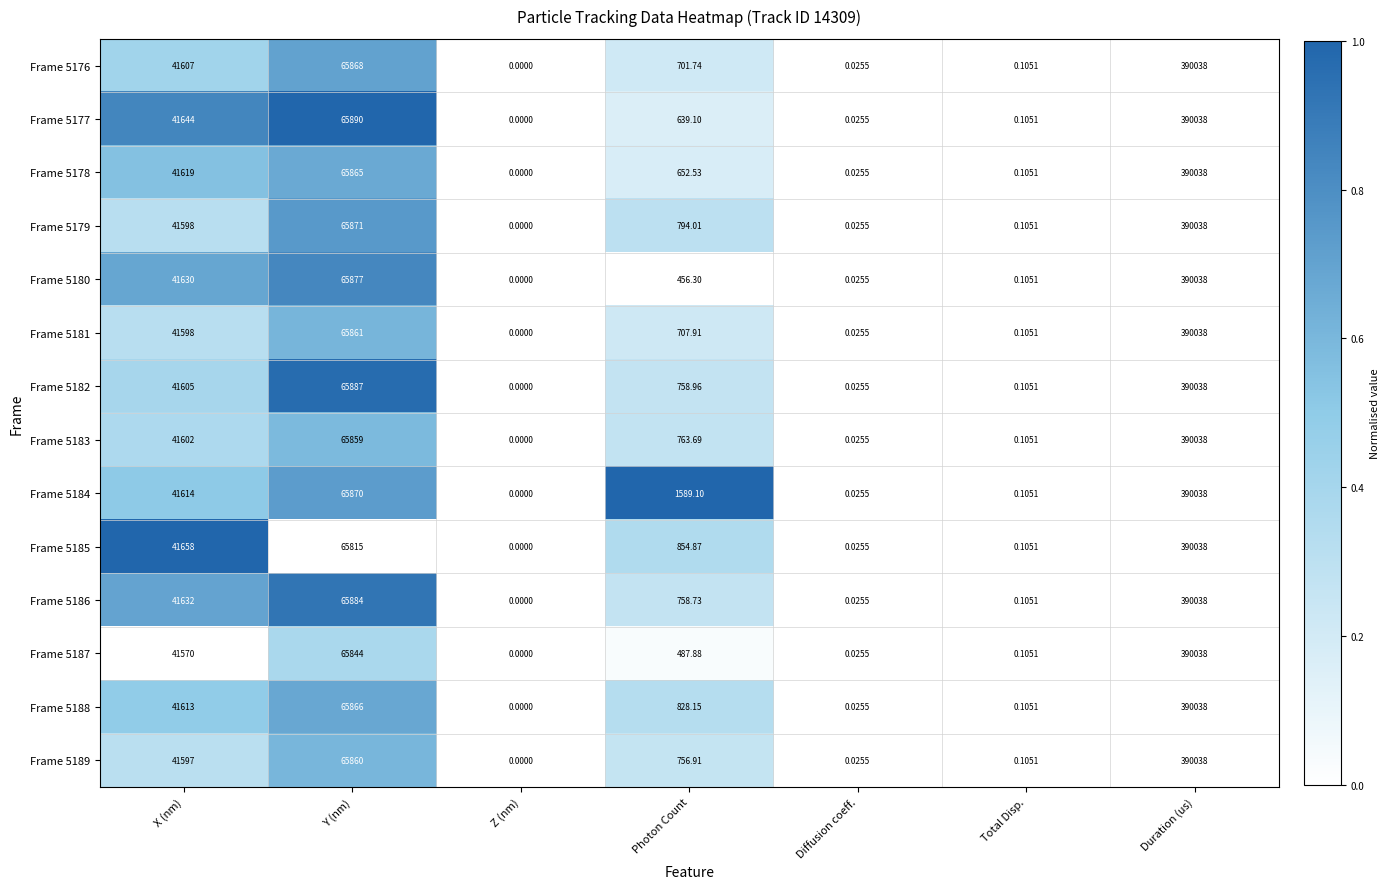

At which label does Frame 5187 first exceed 487?

X (nm)